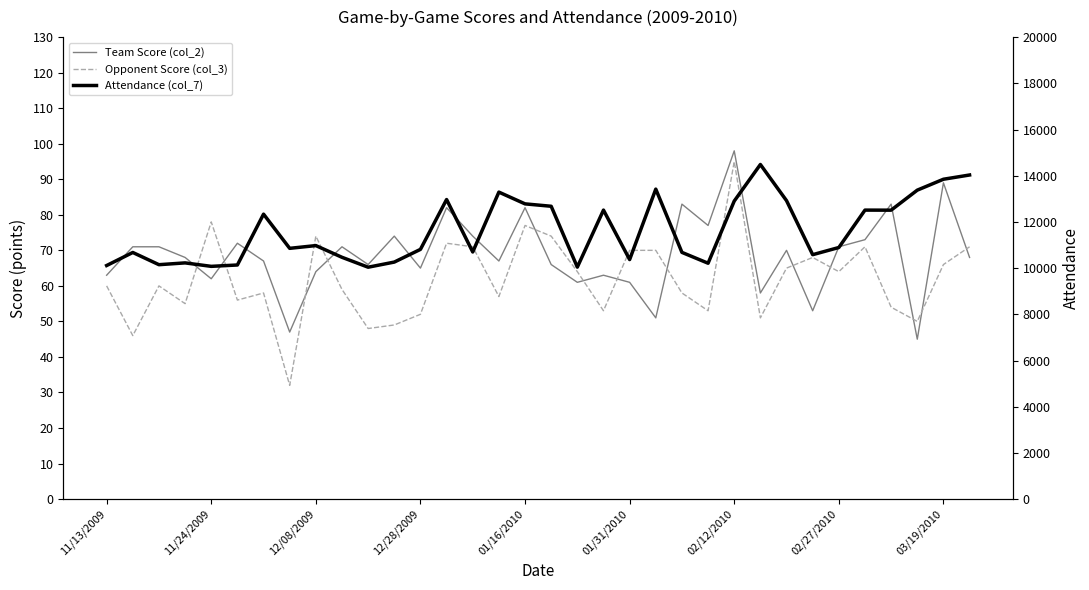

Reading left to right, extract all data points from this chart.

Team Score (col_2): 63	71	71	68	62	72	67	47	64	71	66	74	65	82	74	67	82	66	61	63	61	51	83	77	98	58	70	53	71	73	83	45	89	68
Opponent Score (col_3): 60	46	60	55	78	56	58	32	74	59	48	49	52	72	71	57	77	74	64	53	70	70	58	53	95	51	65	68	64	71	54	50	66	71
Attendance (col_7): 10112	10677	10148	10226	10076	10135	12336	10856	10975	10468	10039	10261	10811	12969	10699	13290	12781	12677	10043	12511	10370	13419	10681	10211	12902	14486	12920	10581	10892	12511	12508	13375	13847	14031